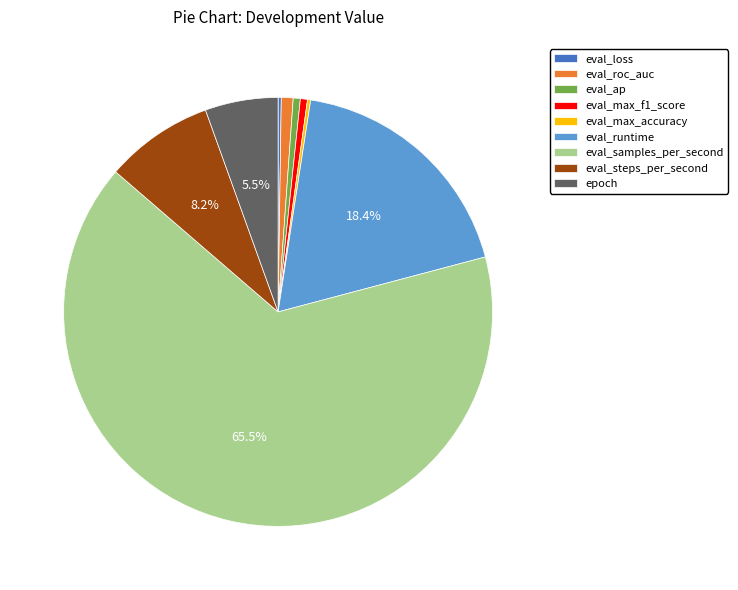

Between eval_max_f1_score and eval_runtime, which is larger?

eval_runtime